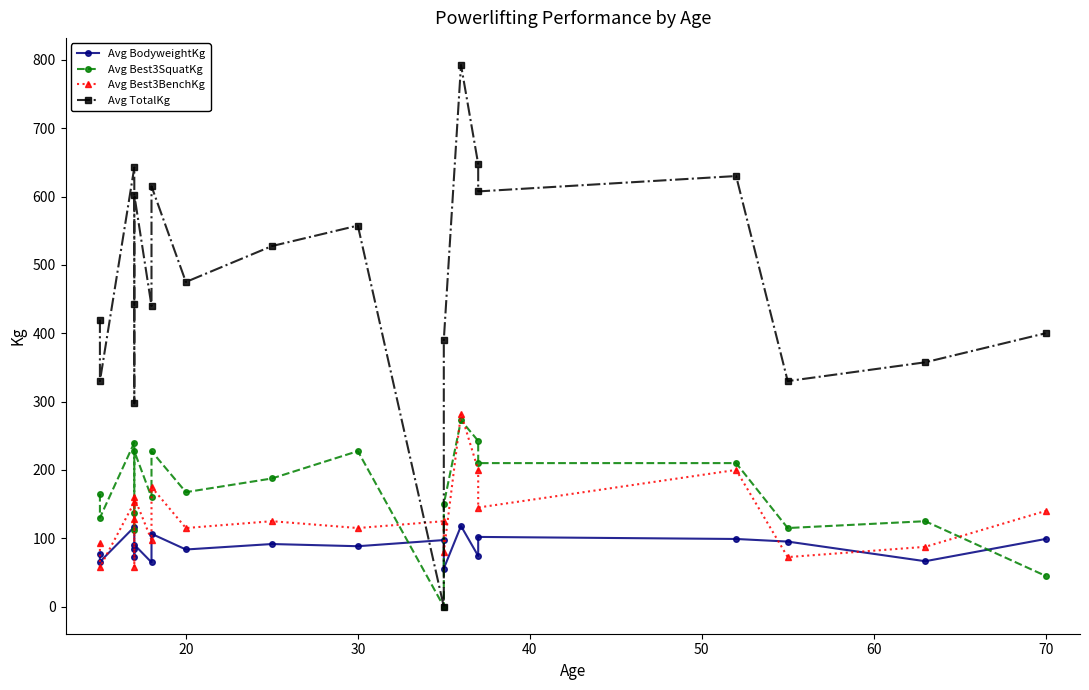

True or false: Avg Best3SquatKg and Avg TotalKg cross at least once.

False